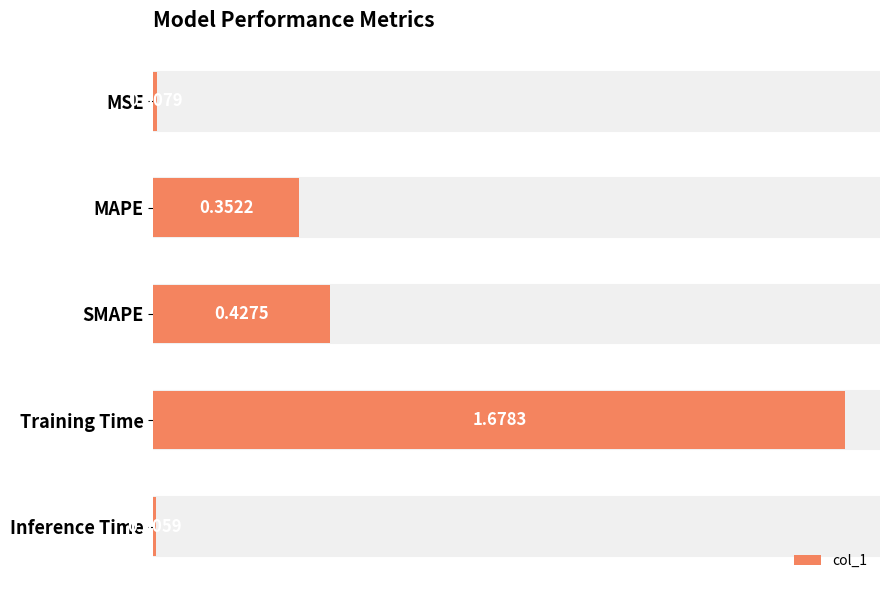

What is the change in value from Training Time to Inference Time?

-1.7